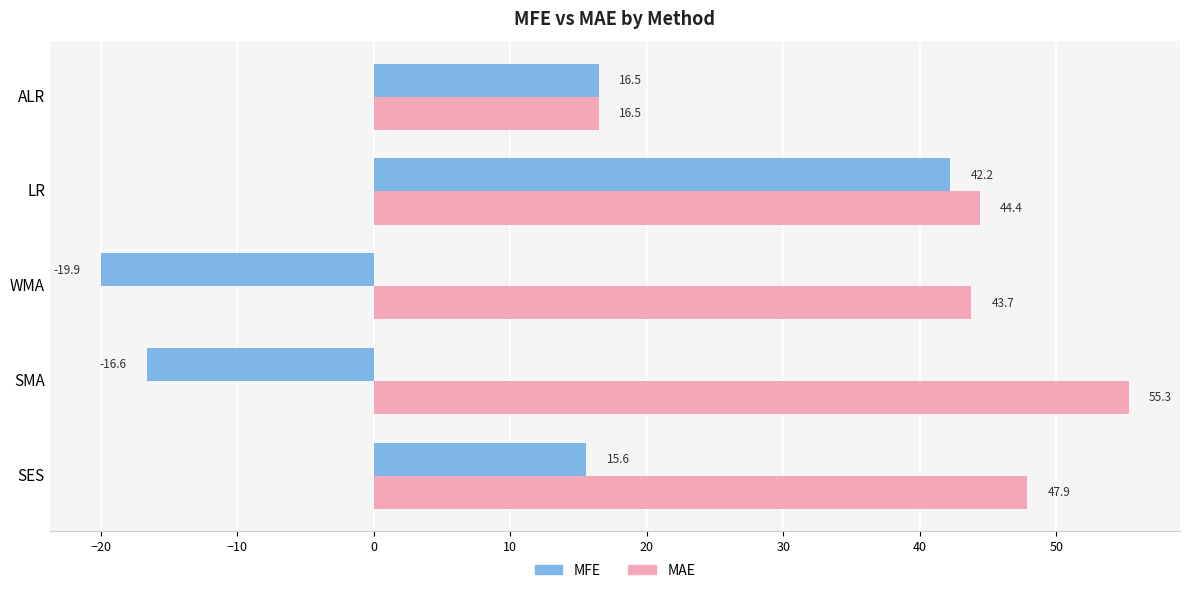

Is it true that MFE equals 26.5 at SES?

False